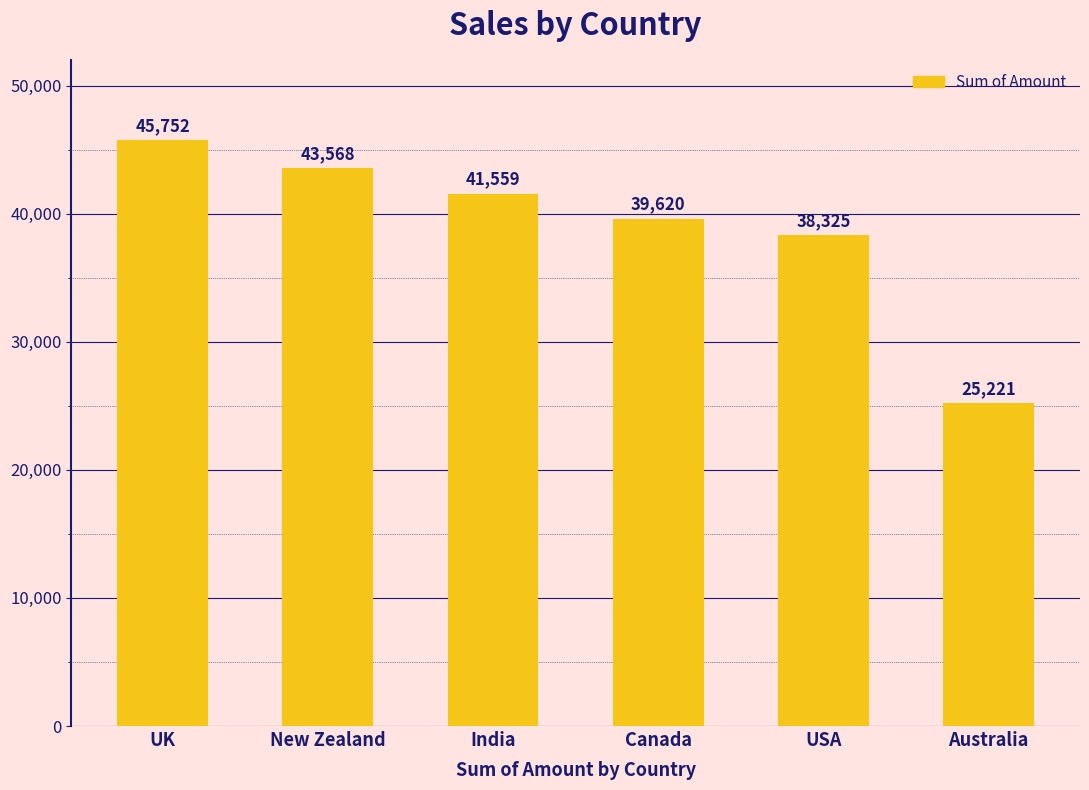

What is the label of the 1st bar from the right?

Australia